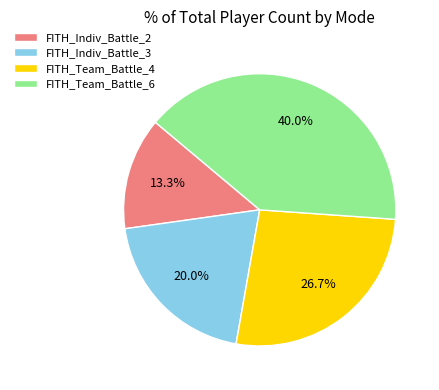

Which slice is the largest?

FITH_Team_Battle_6